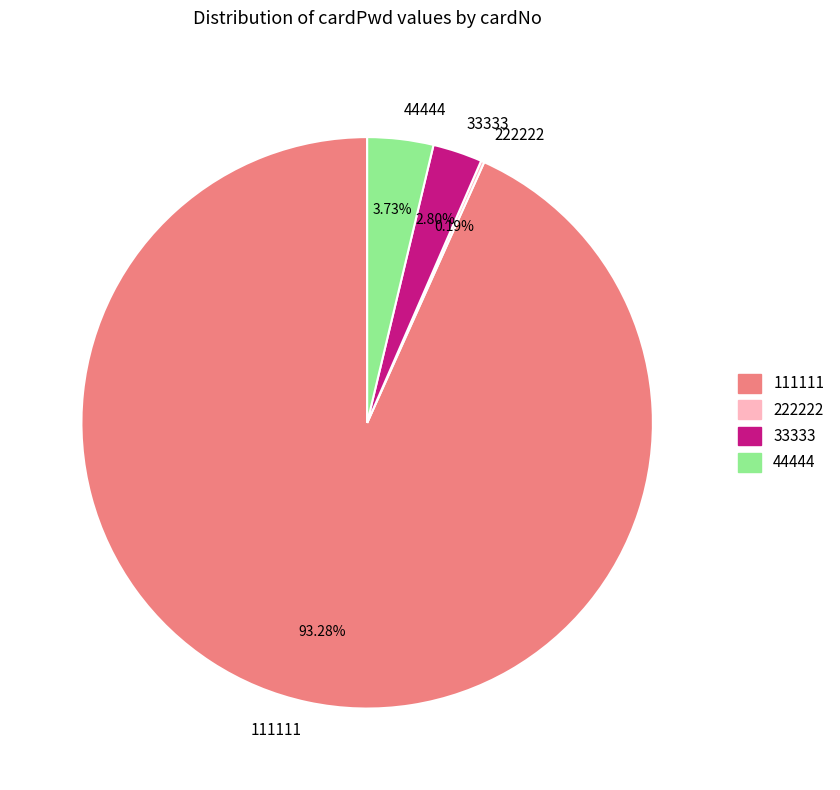

Does 44444 represent more than half of the total?

No